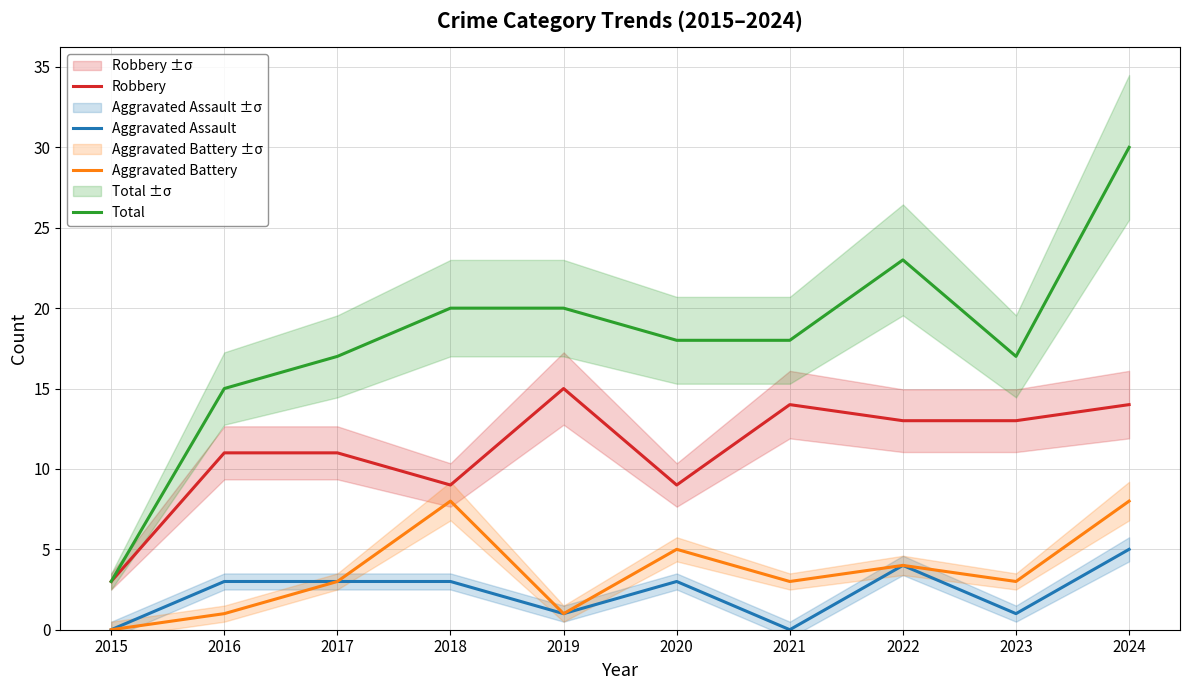

What is the difference between the highest and lowest values at 2023?

16